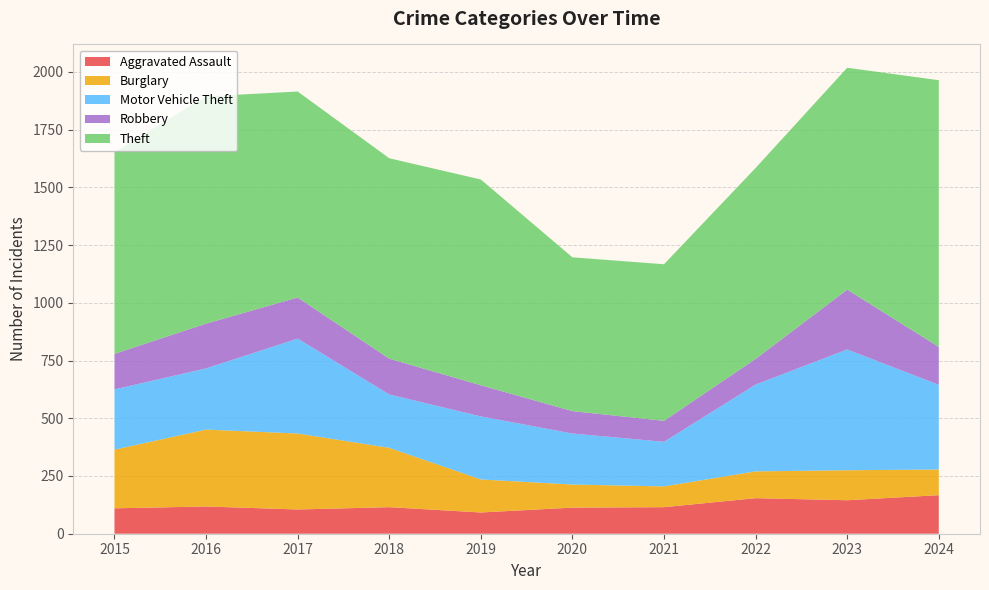

Reading left to right, transcribe all the data shown in this chart.

Aggravated Assault: 110	118	105	115	92	113	115	154	145	167
Burglary: 254	333	329	257	143	100	90	116	130	111
Motor Vehicle Theft: 261	265	411	231	273	221	193	376	523	367
Robbery: 154	194	178	155	135	97	91	111	259	164
Theft: 874	984	892	868	891	666	678	827	961	1155